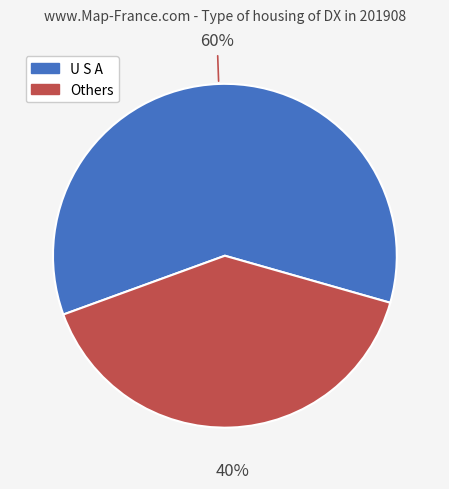

Count the number of slices in the pie.

2